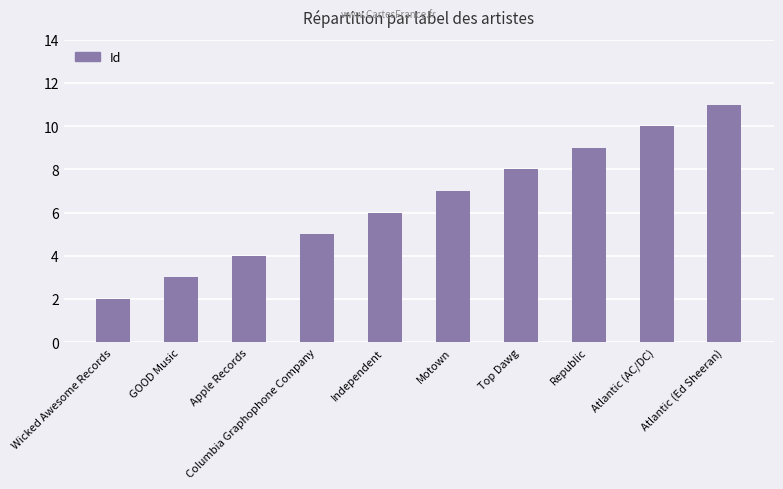

What position from the left is Top Dawg?

7